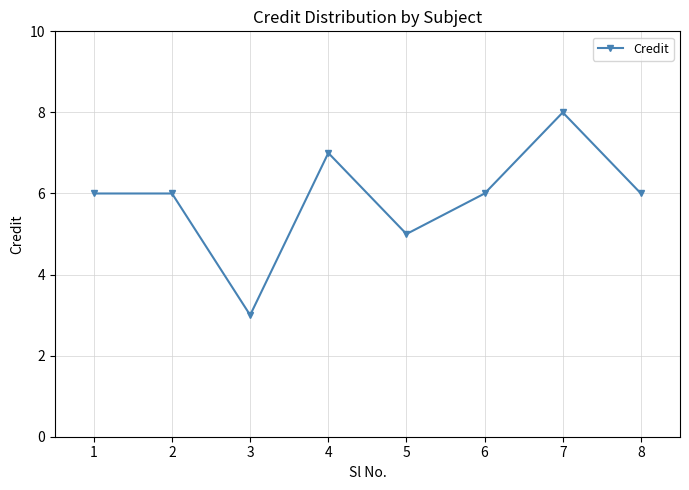

Reading right to left, extract all data points from this chart.

6	8	6	5	7	3	6	6